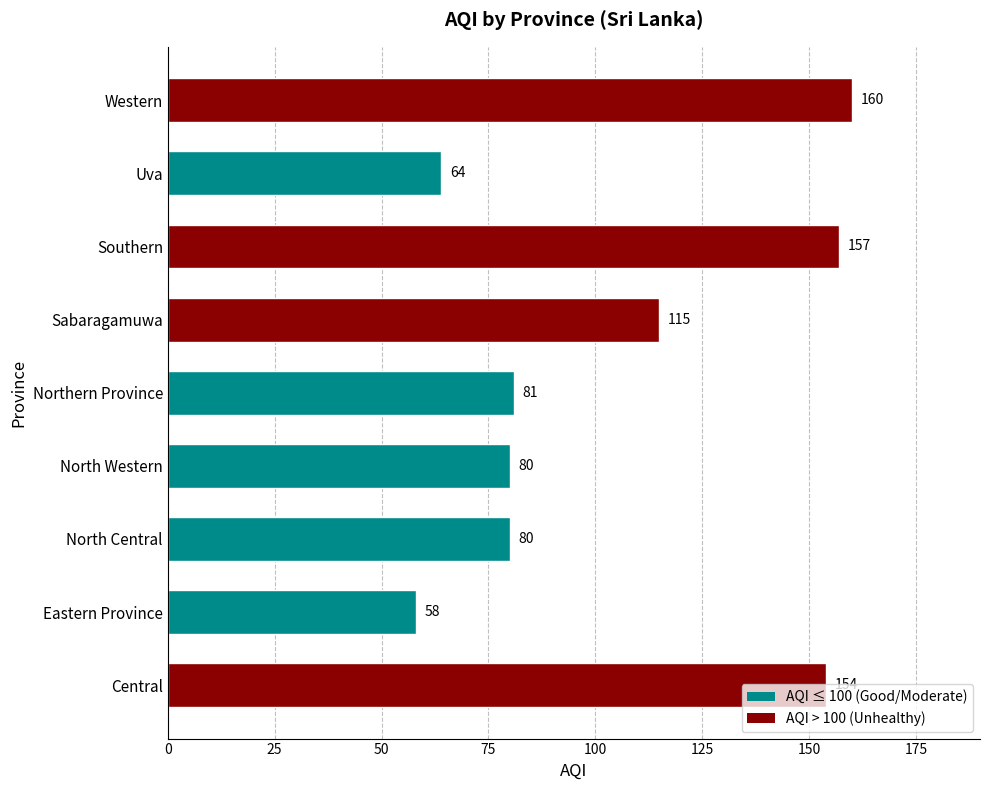

How many data points does each series have?

9